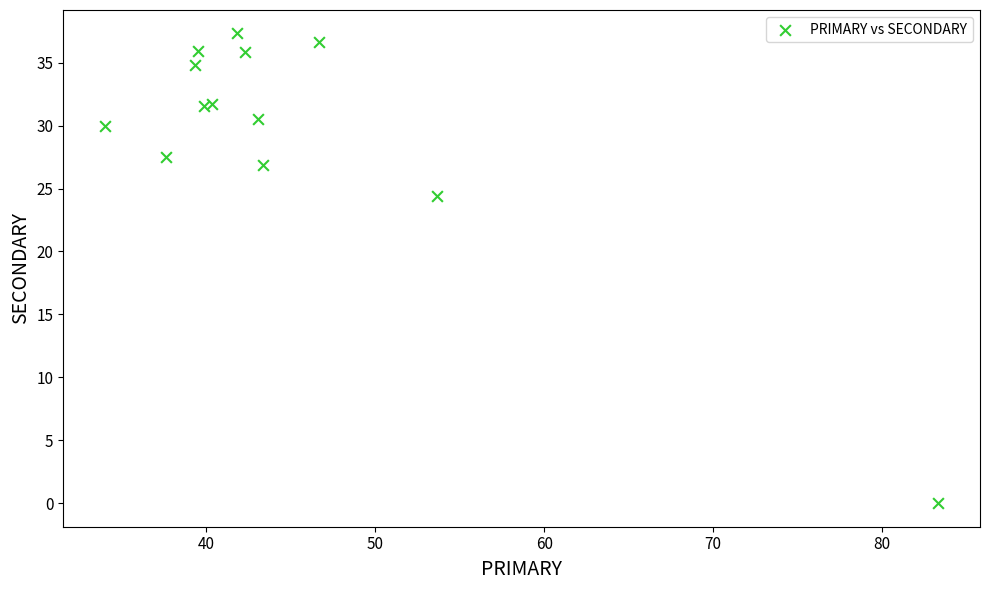

What Y value in the scatter plot is closest to 18?

24.4